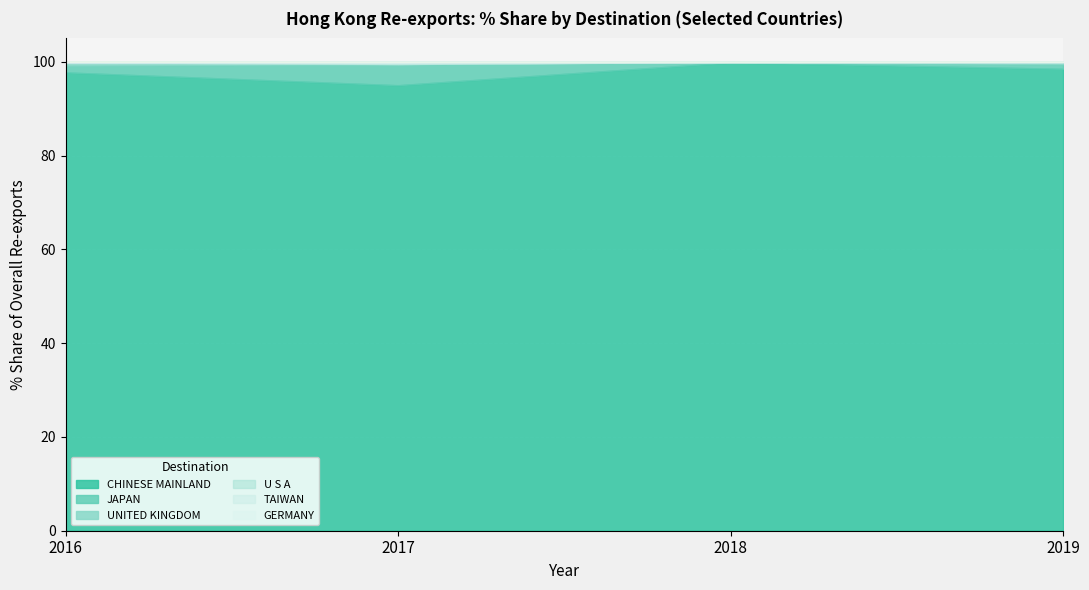

What is the difference between the highest and lowest values at CHINESE MAINLAND?

4.8